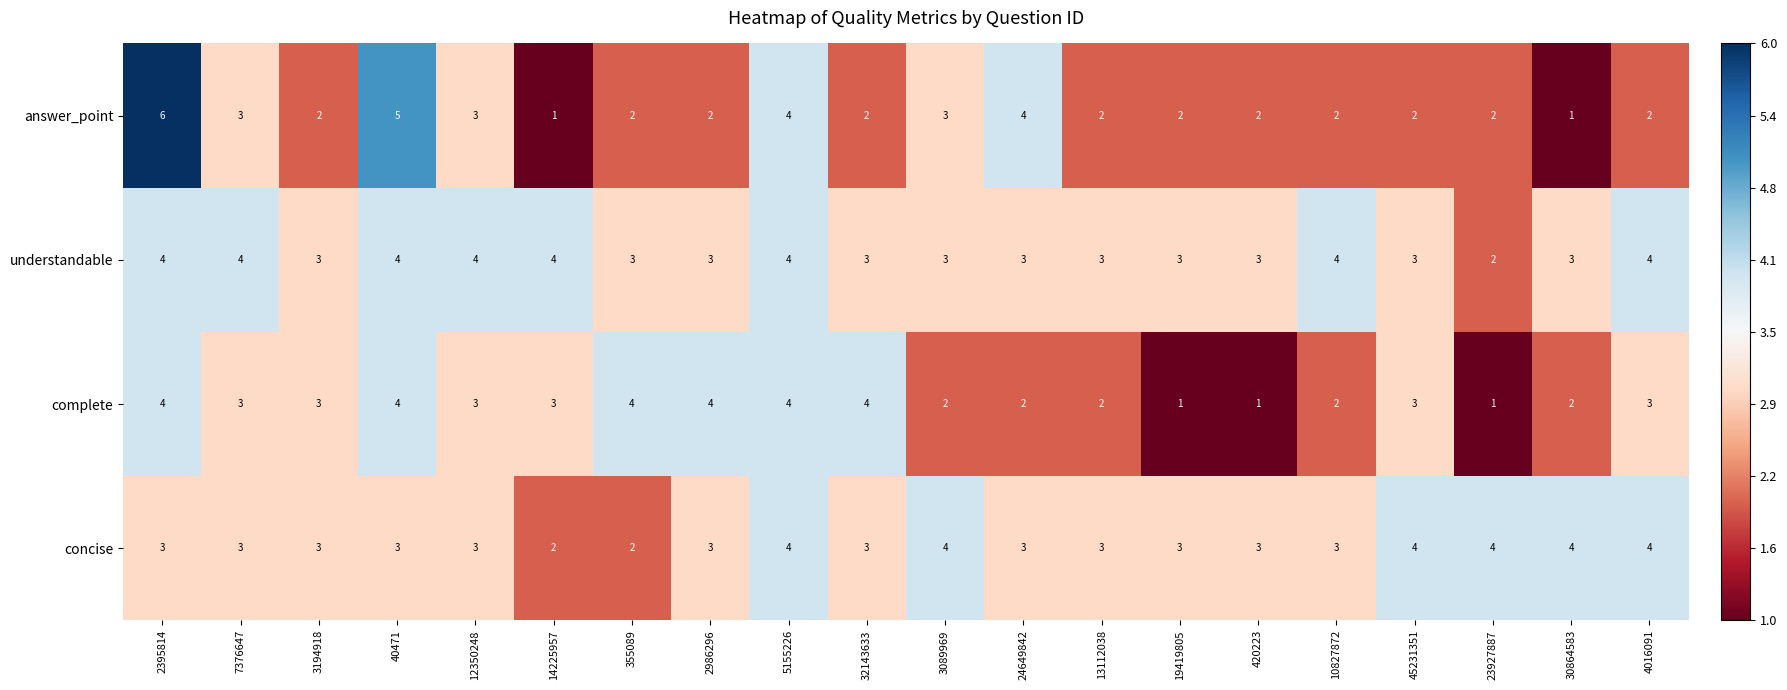

Which label corresponds to the largest value in the chart?

2395814